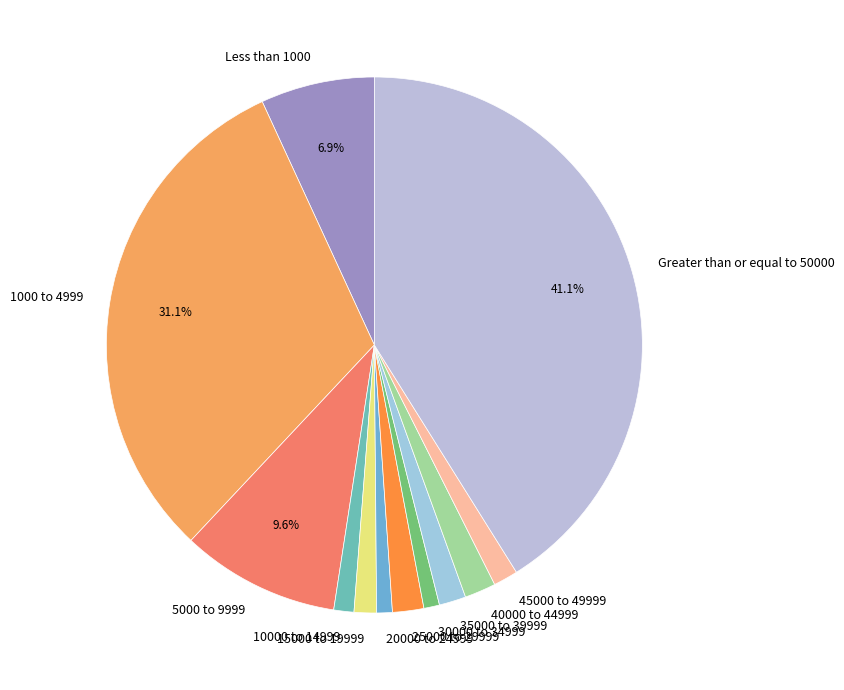

What portion of the pie excludes Greater than or equal to 50000?

58.9%